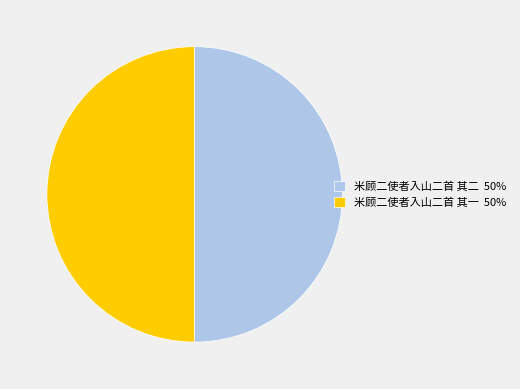

What is the ratio of the value at 米顾二使者入山二首 其一 to the value at 米顾二使者入山二首 其二?

1.0